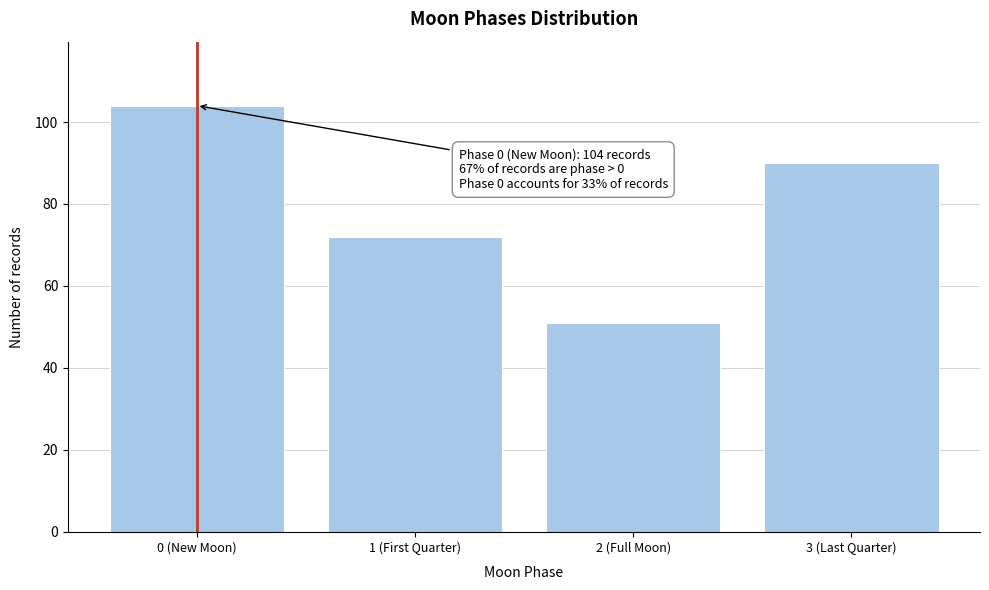

Reading left to right, what are all the values shown in this chart?

0 (New Moon)=104	1 (First Quarter)=72	2 (Full Moon)=51	3 (Last Quarter)=90